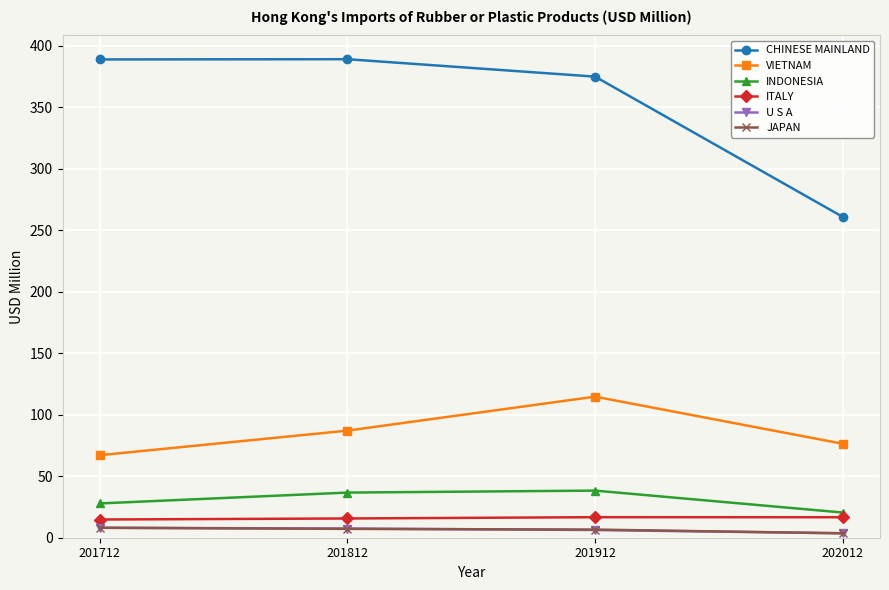

True or false: ITALY and VIETNAM cross at least once.

False